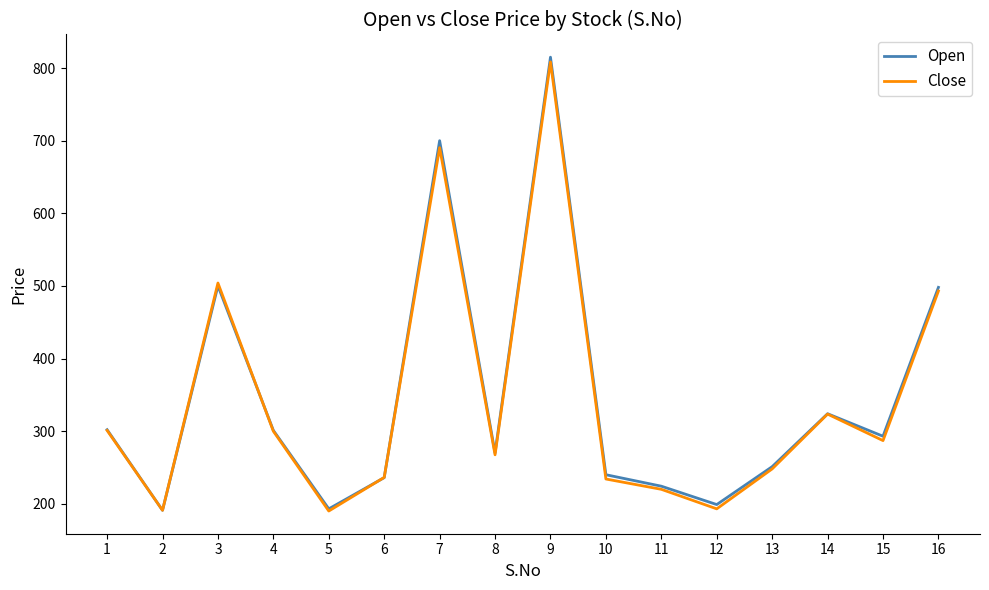

What is the smallest value displayed?

190.0